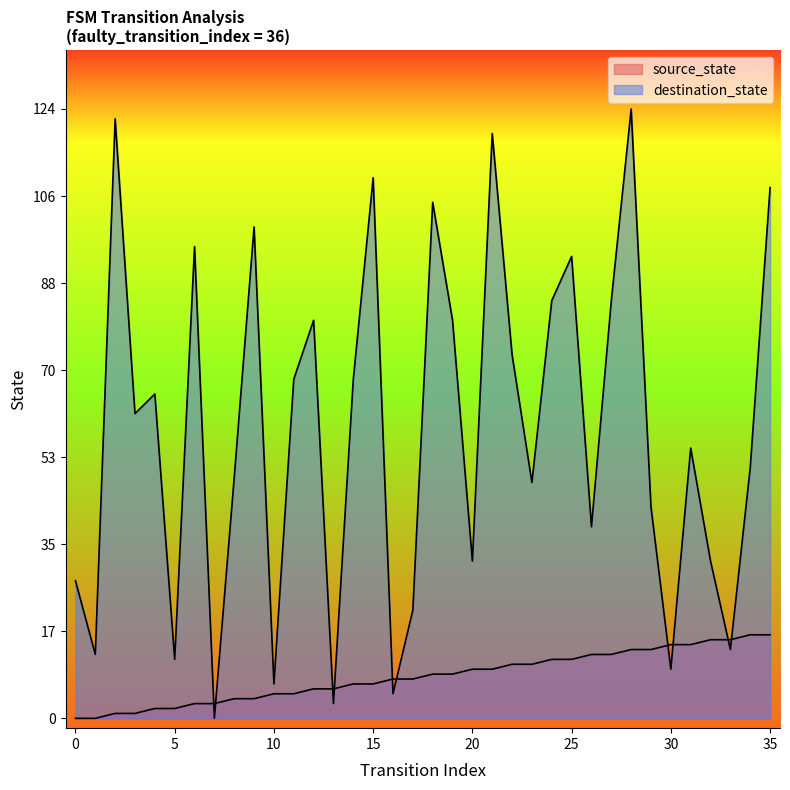

At which category does destination_state reach its first local valley?

1